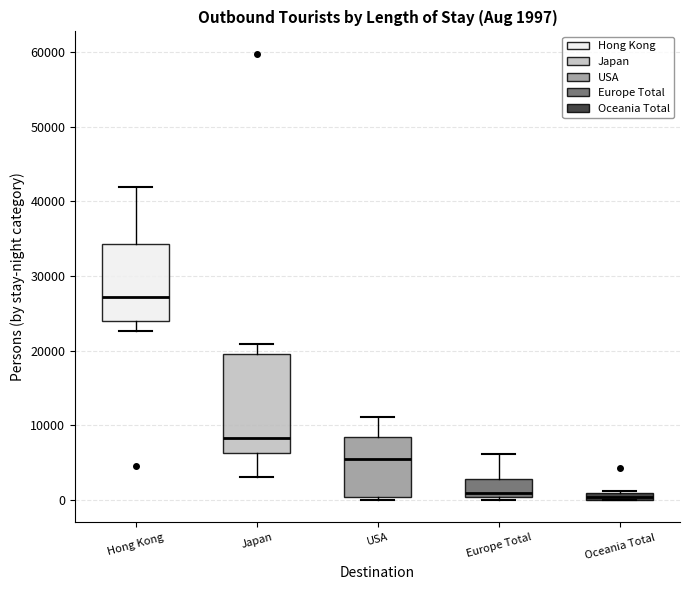

Comparing the boxes themselves (not the whiskers), which one is the tallest?

Japan